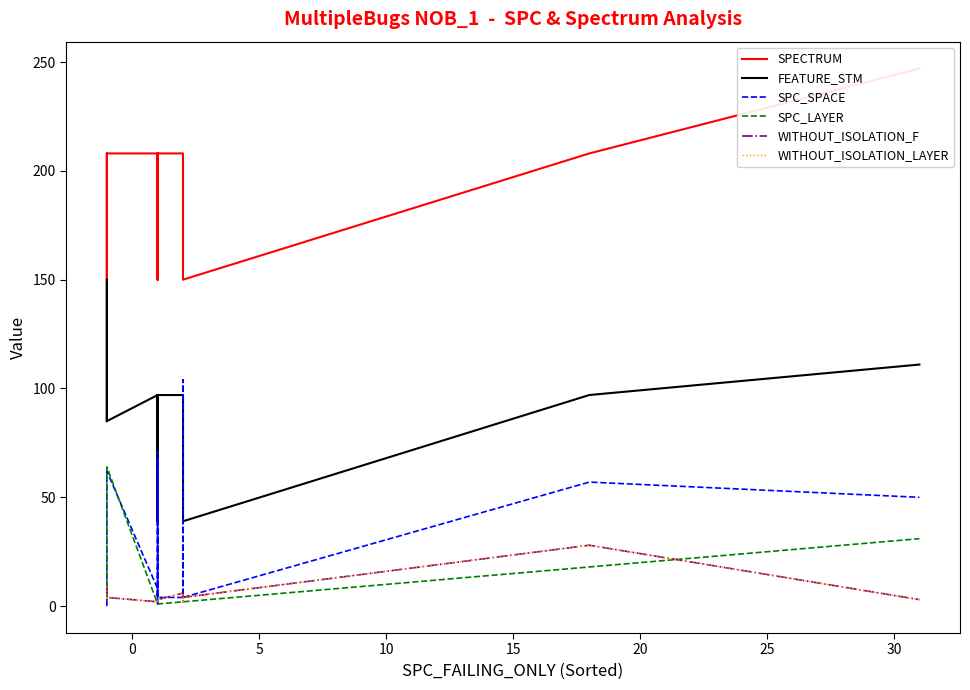

Count the number of categories in the chart.

22